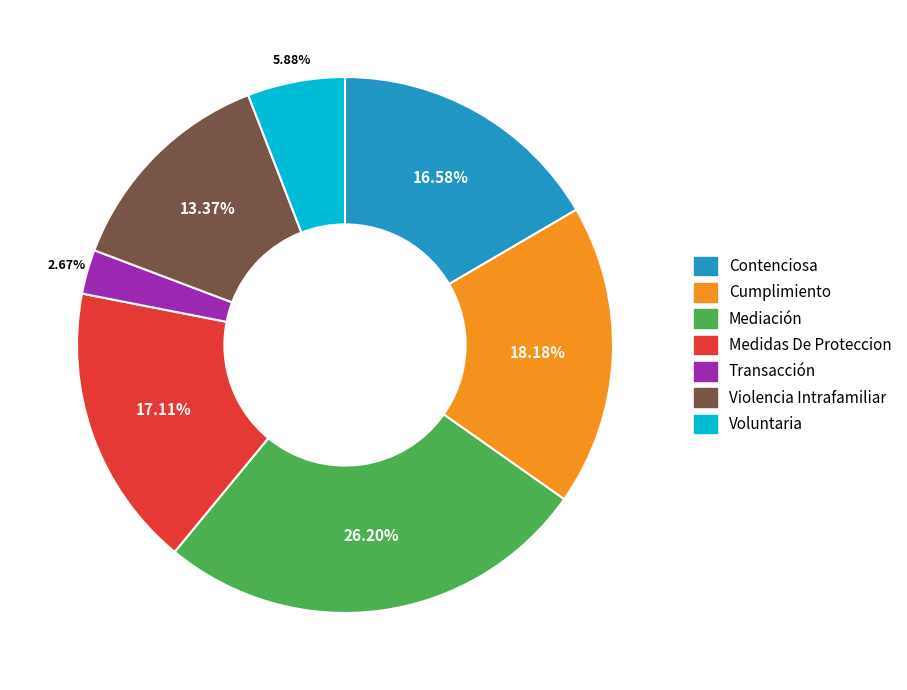

To the nearest percent, what portion does Voluntaria represent?

6%